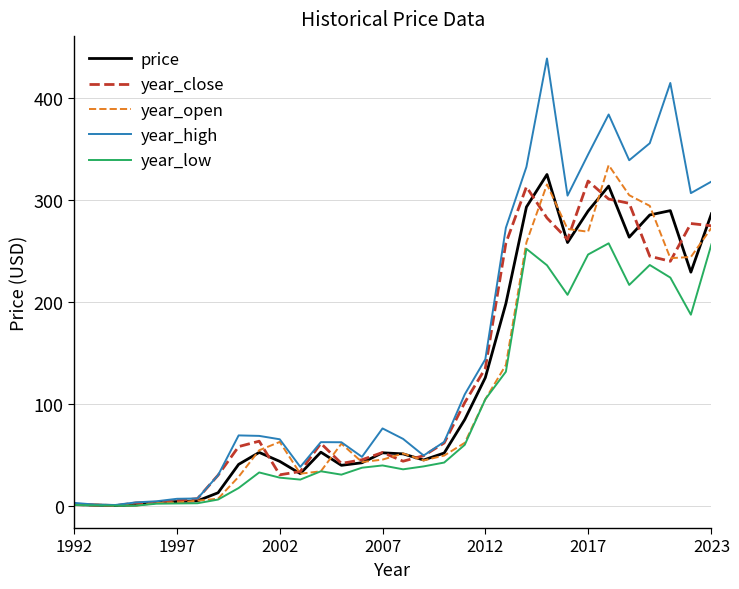

Which series has the largest total across all categories?

year_high